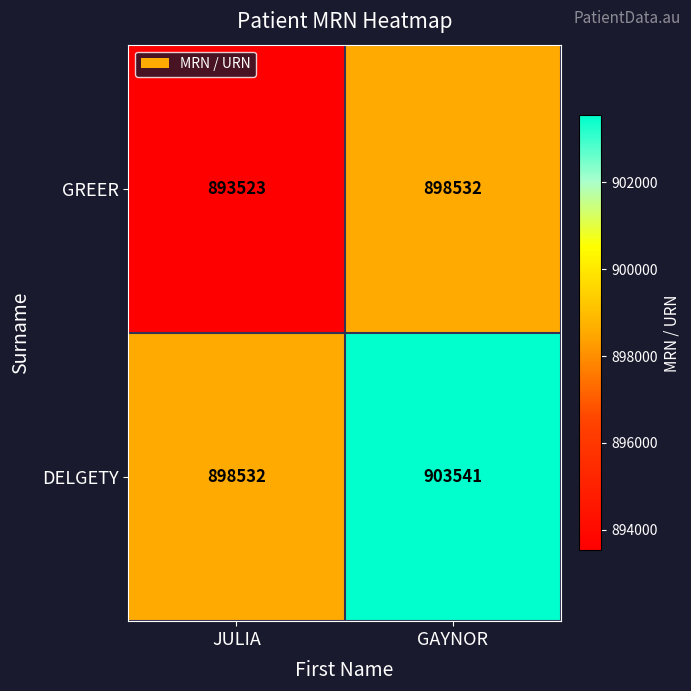

What is the difference between the GREER values at GAYNOR and JULIA?

5009